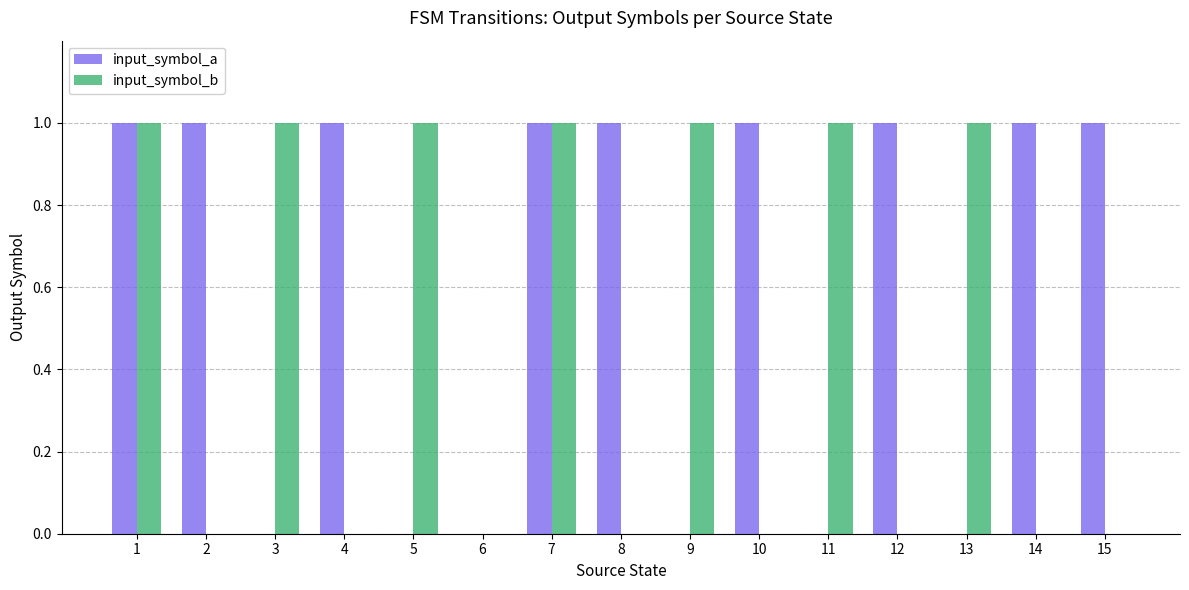

Reading left to right, what are all the values shown in this chart?

input_symbol_a: 1	1	0	1	0	0	1	1	0	1	0	1	0	1	1
input_symbol_b: 1	0	1	0	1	0	1	0	1	0	1	0	1	0	0